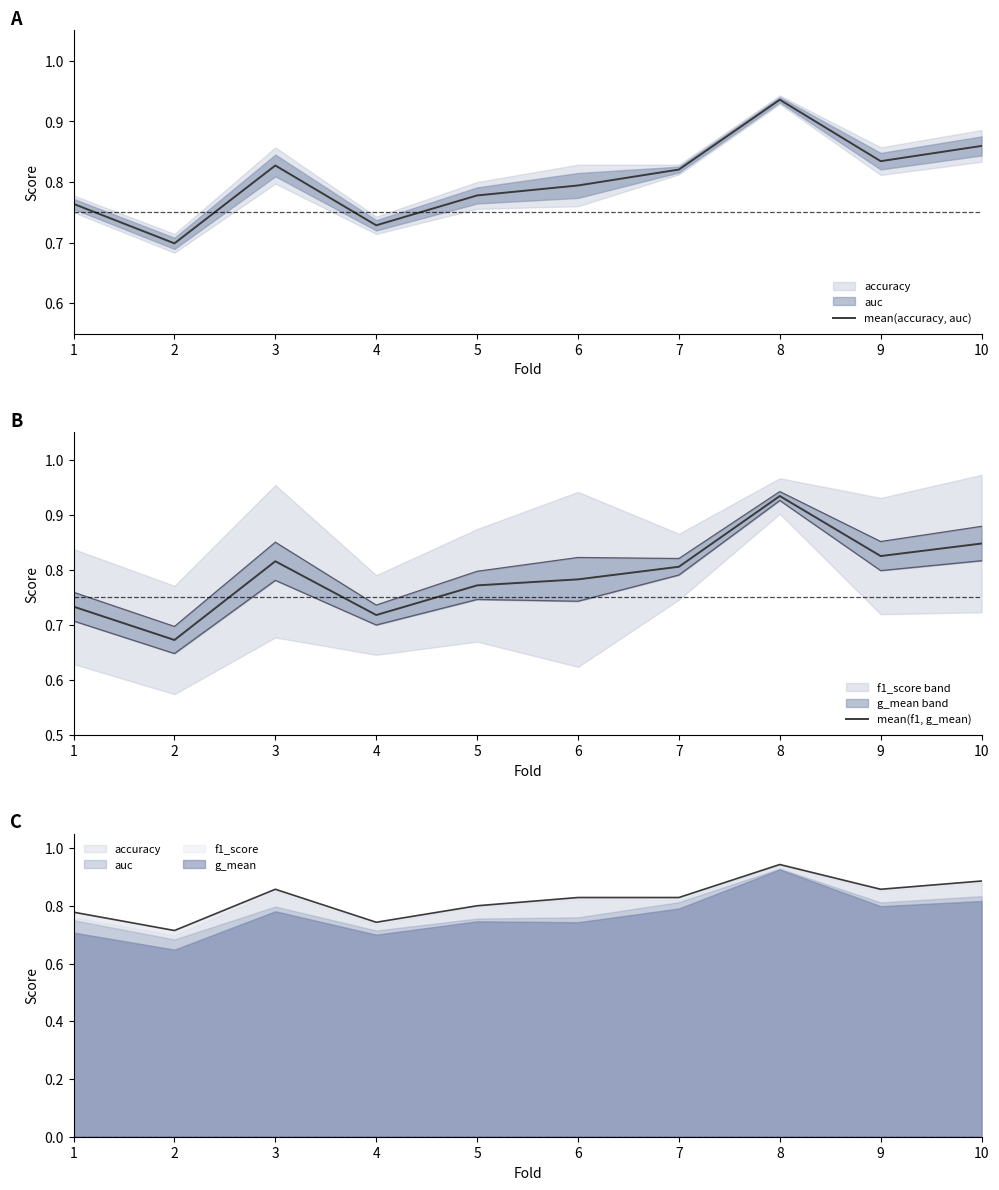

What is the average value of the mean(f1, g_mean) series?

0.8